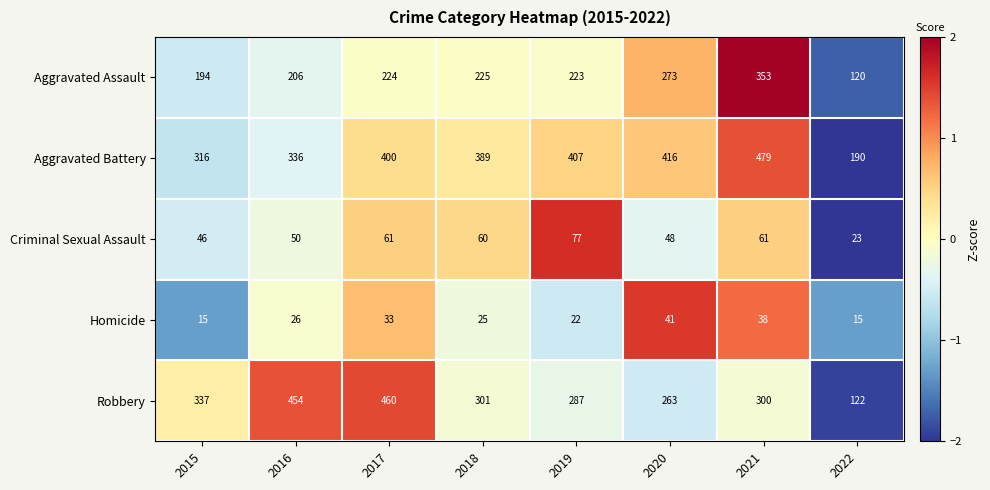

What is the spread (max minus min) of values at 2022?

175